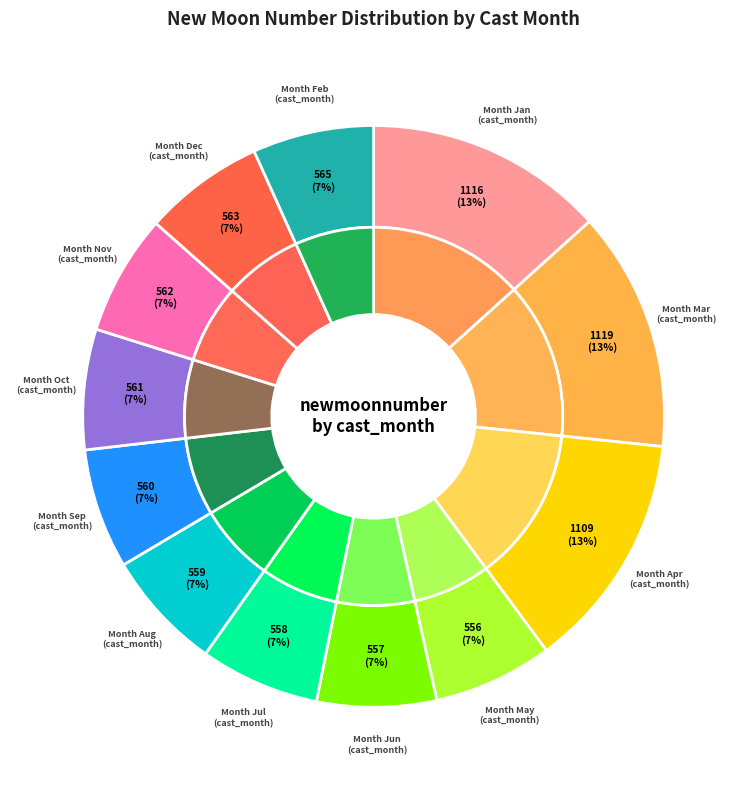

The 4 slice represents 7% of the pie. True or false?

True